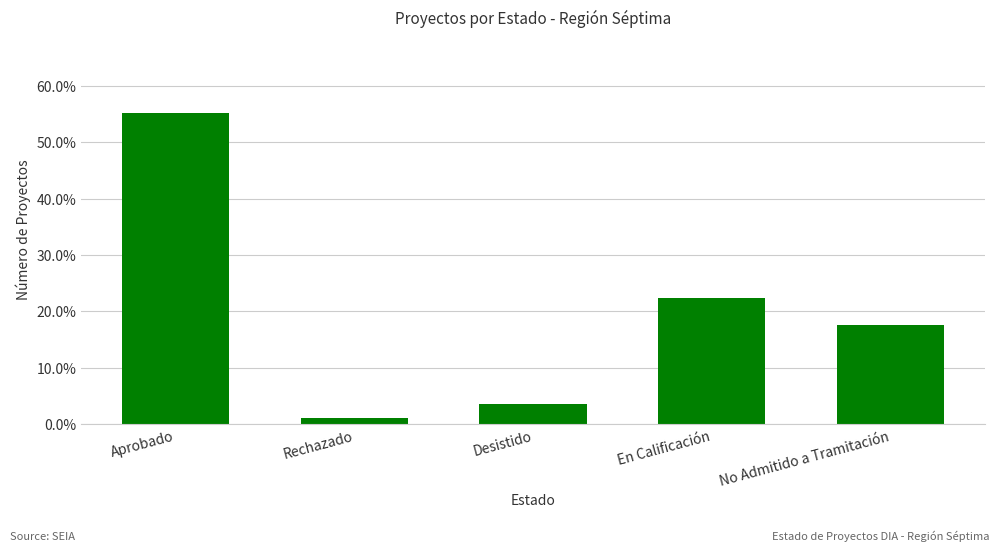

What is the change in value from Desistido to En Calificación?

+0.2